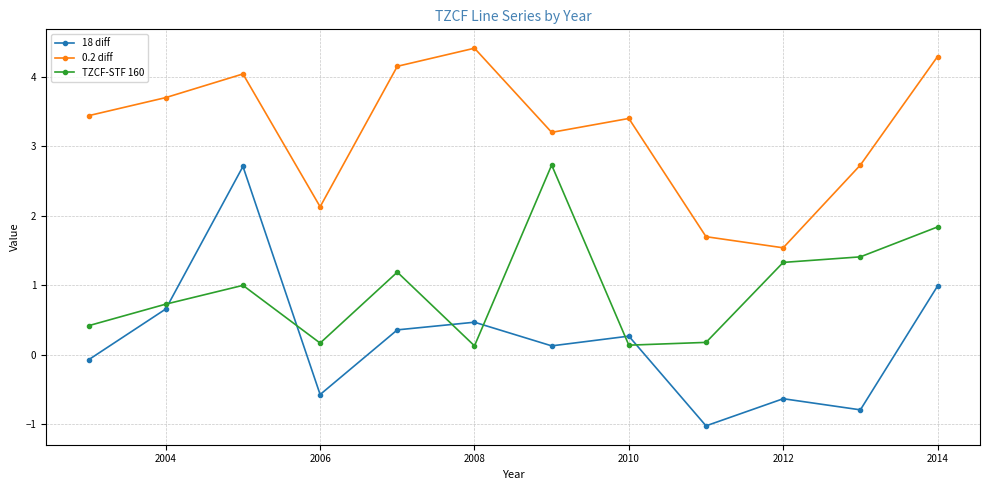

True or false: 0.2 diff and 18 diff intersect in this chart.

False